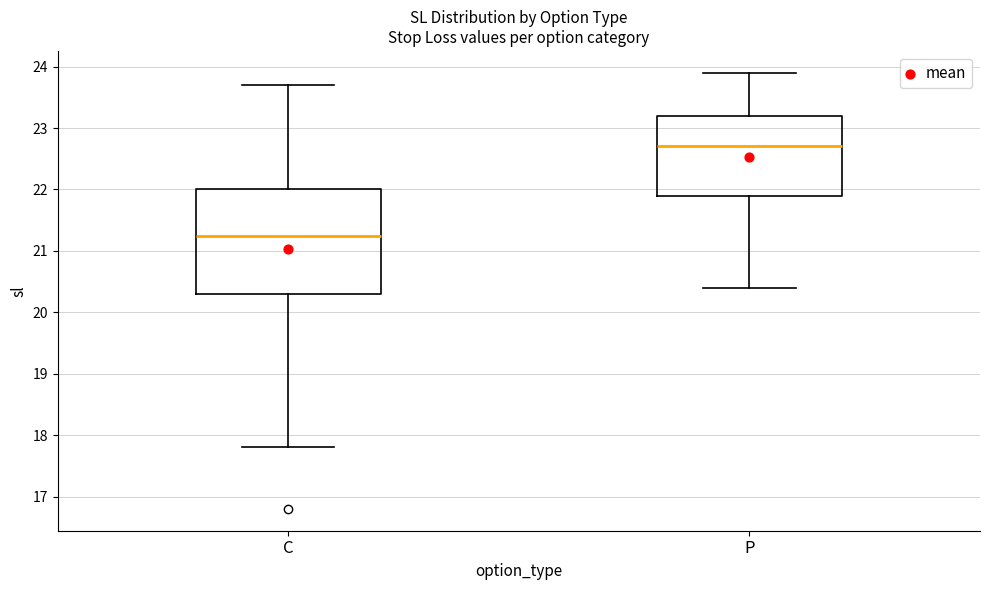

Reading left to right, read every box against the y-axis: the position of its median line, the range the box covers, and the ends of its whiskers. The values are not printed on the chart, so give them approximately, as read against the axis.

C: median 21.3, box 20.3 to 22.0, whiskers 17.8 to 23.7
P: median 22.7, box 21.9 to 23.2, whiskers 20.4 to 23.9